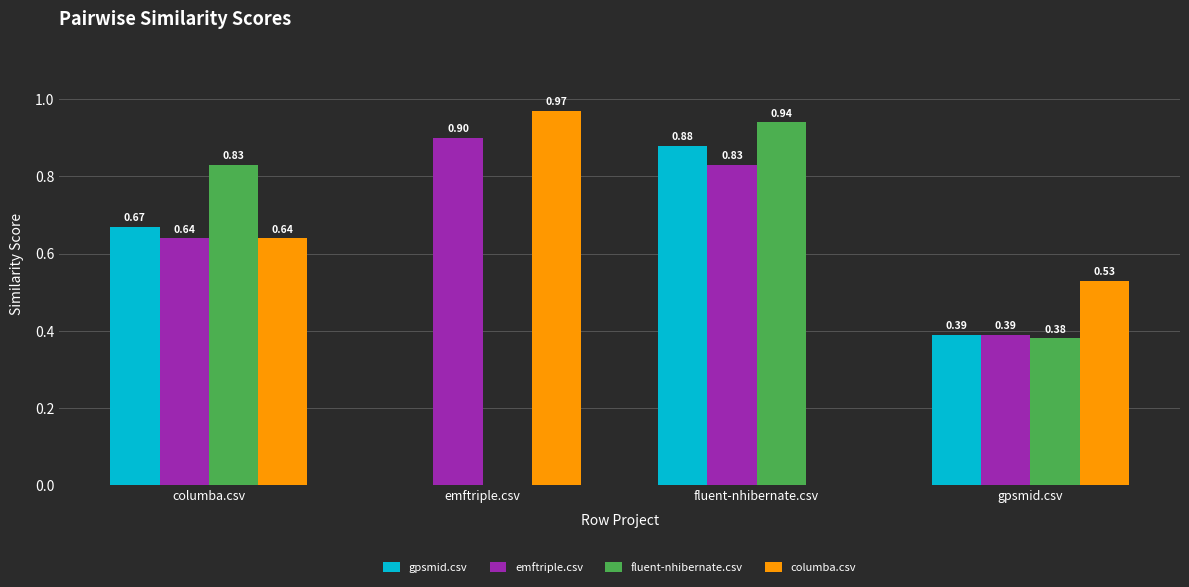

Which category has the highest value in the emftriple.csv series?

emftriple.csv